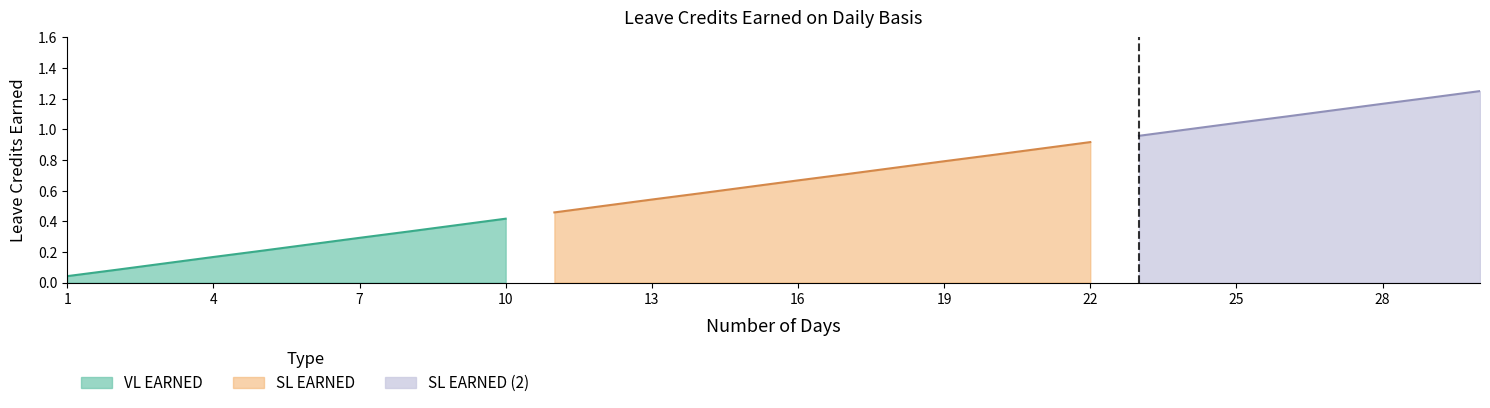

The value of SL EARNED (2) at 5 is 0.1. True or false?

False